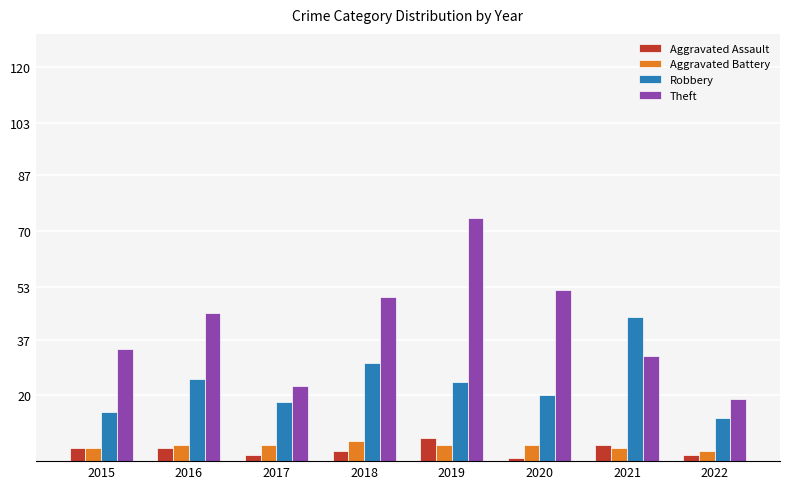

True or false: Theft has a value of 27 at 2022.

False